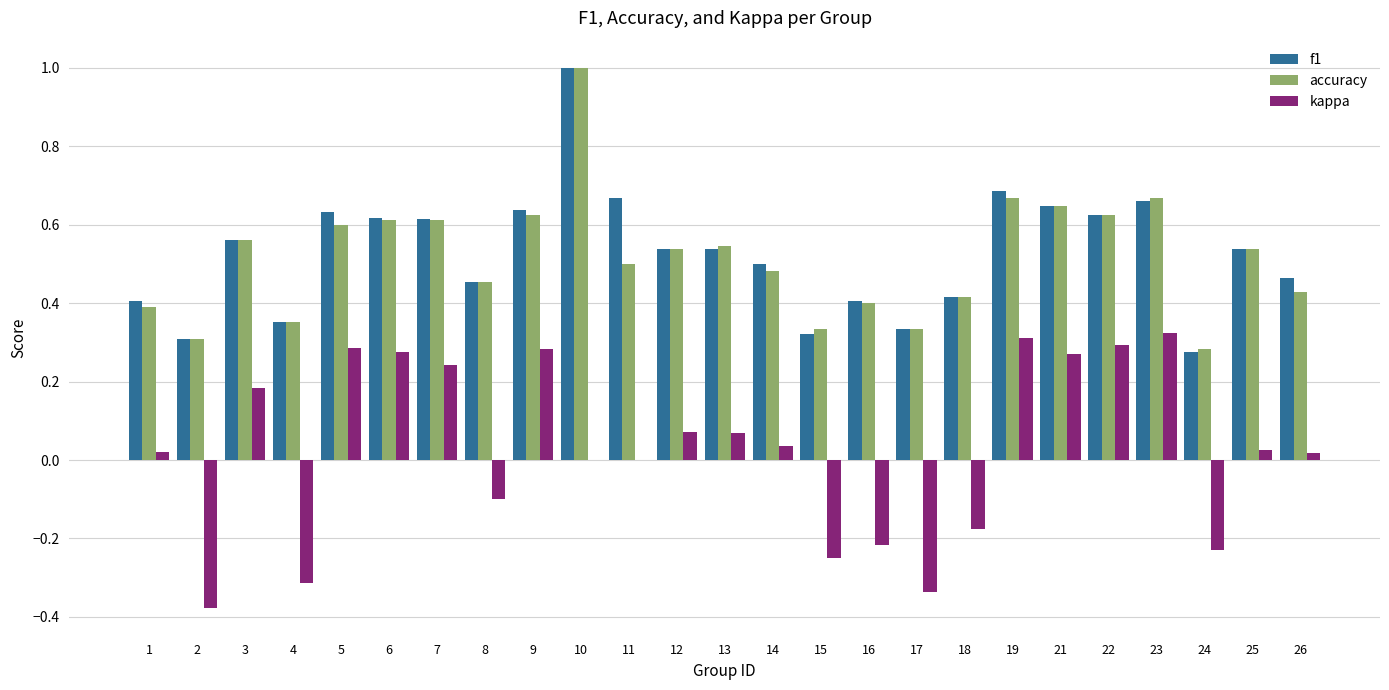

Where is f1 nearest to the value 0?

24